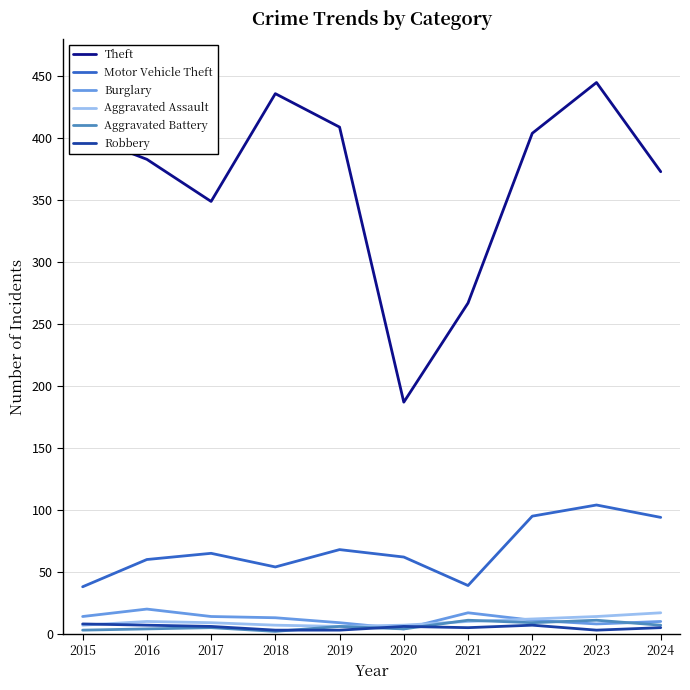

What is the highest value of the Motor Vehicle Theft series?

104